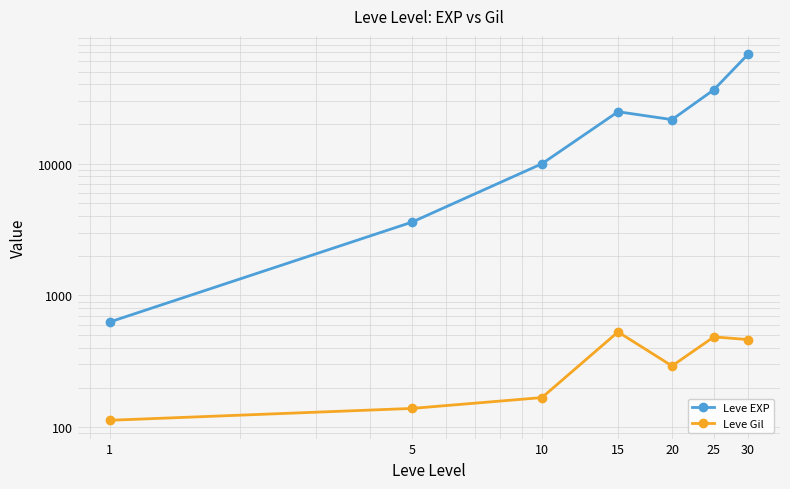

What are all the series names shown in the legend?

Leve EXP, Leve Gil